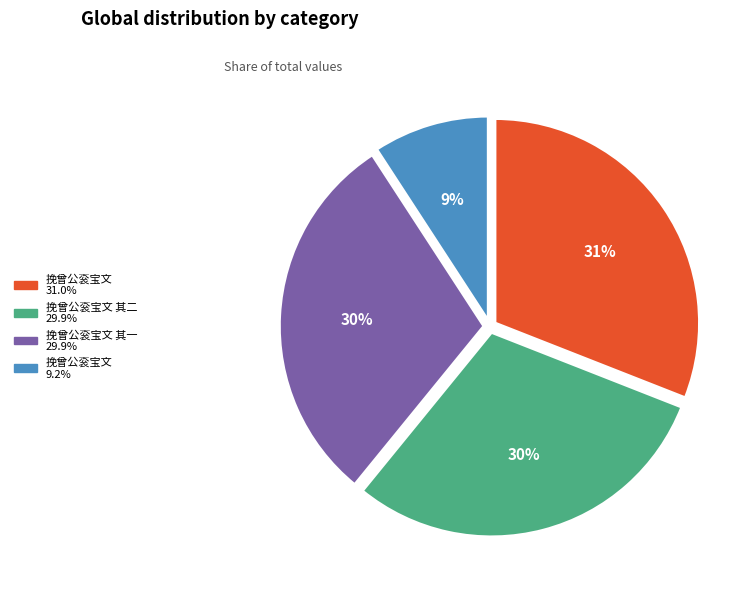

To the nearest percent, what is the difference between the largest and smallest slice percentages?

22%